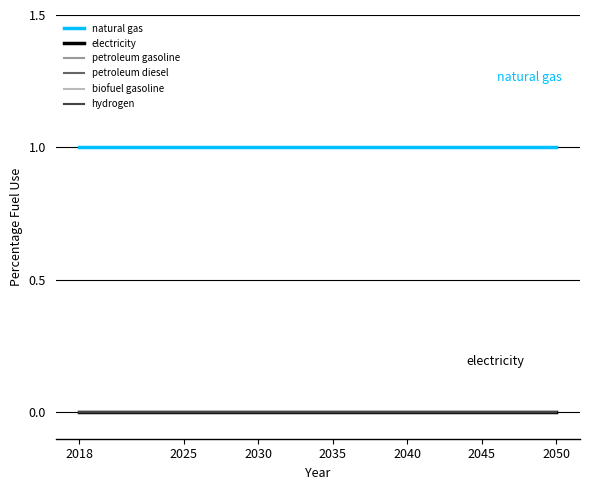

What is the greatest value displayed?

1